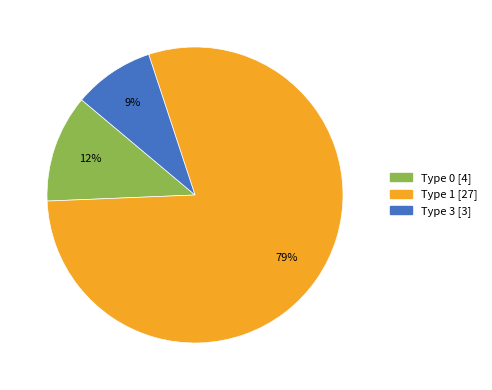

Rank the categories by value from lowest to highest.

Type 3, Type 0, Type 1